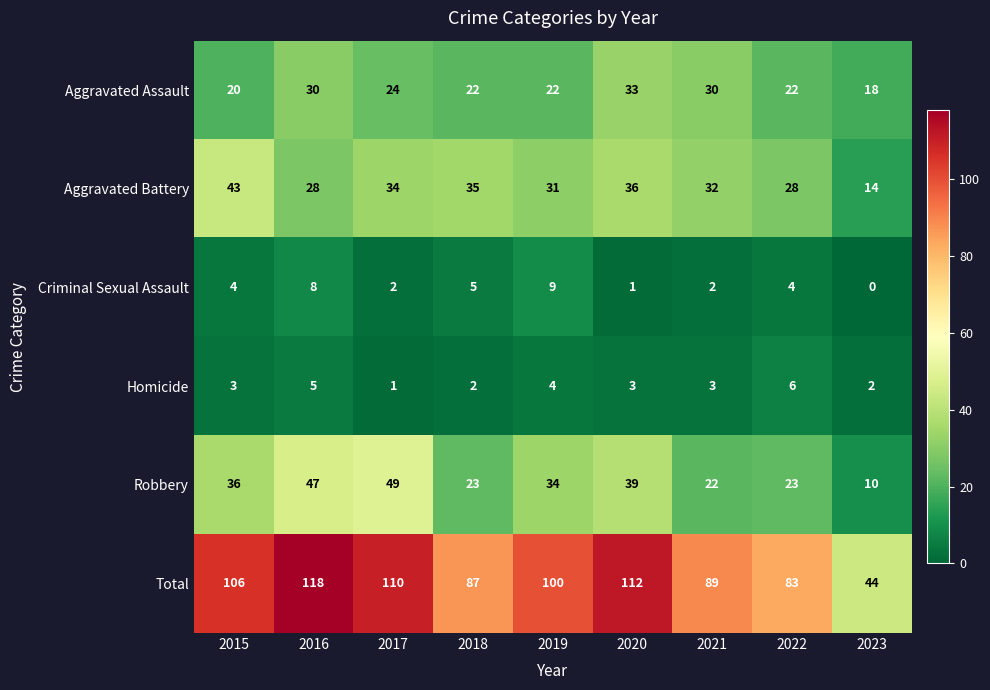

Is it true that Homicide equals 1 at 2017?

True